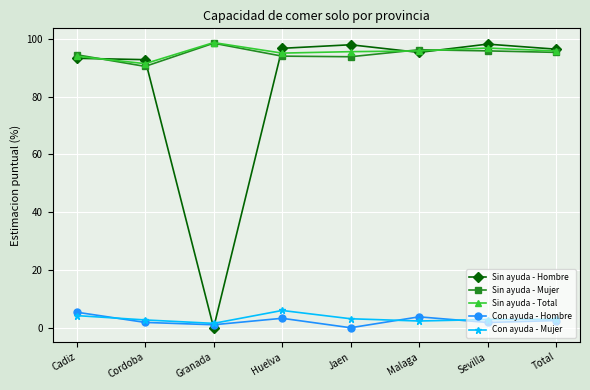

What is the maximum value for Con ayuda - Mujer?

6.0